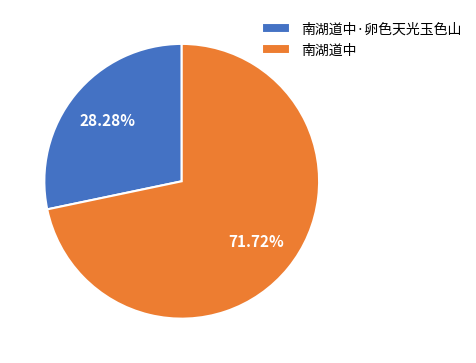

How many segments does this pie chart have?

2